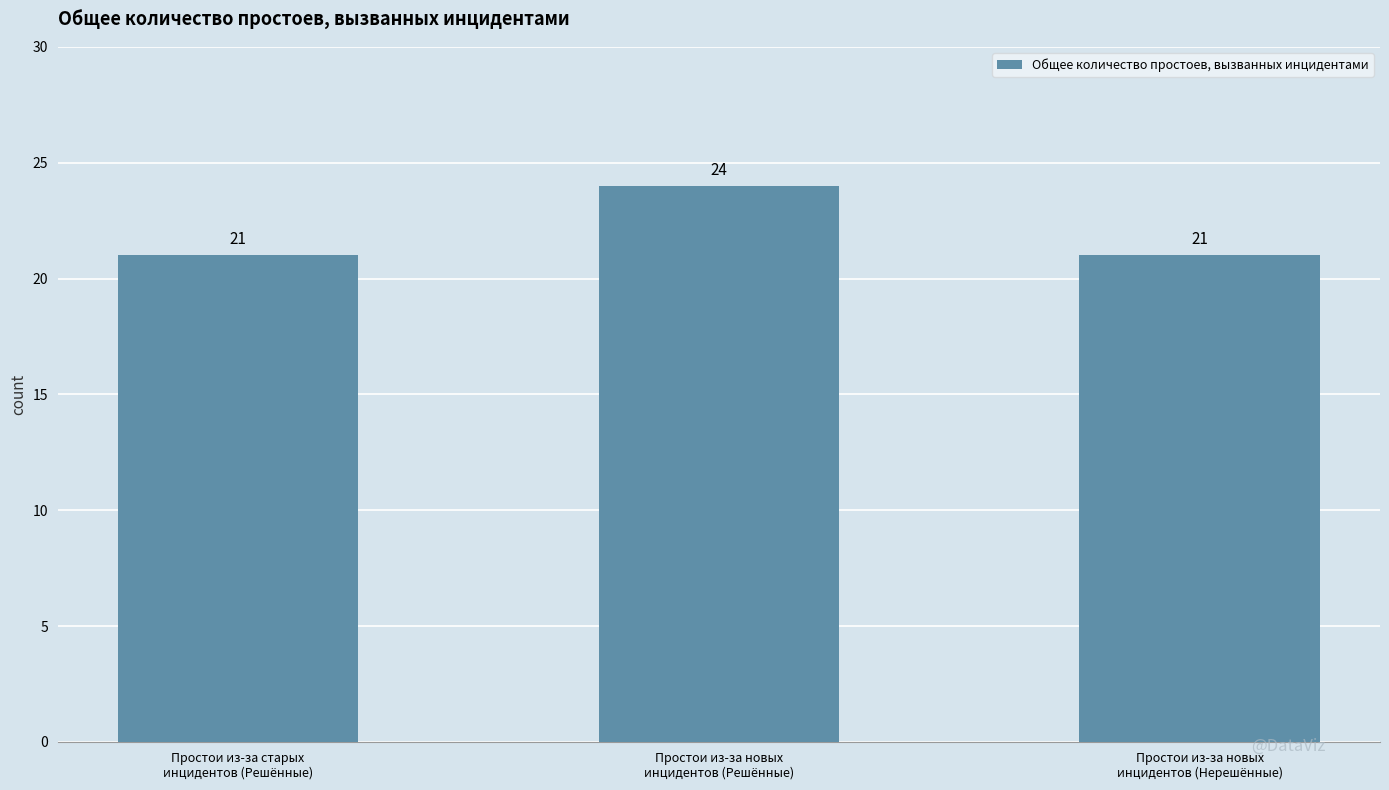

What is the sum of all values?

66